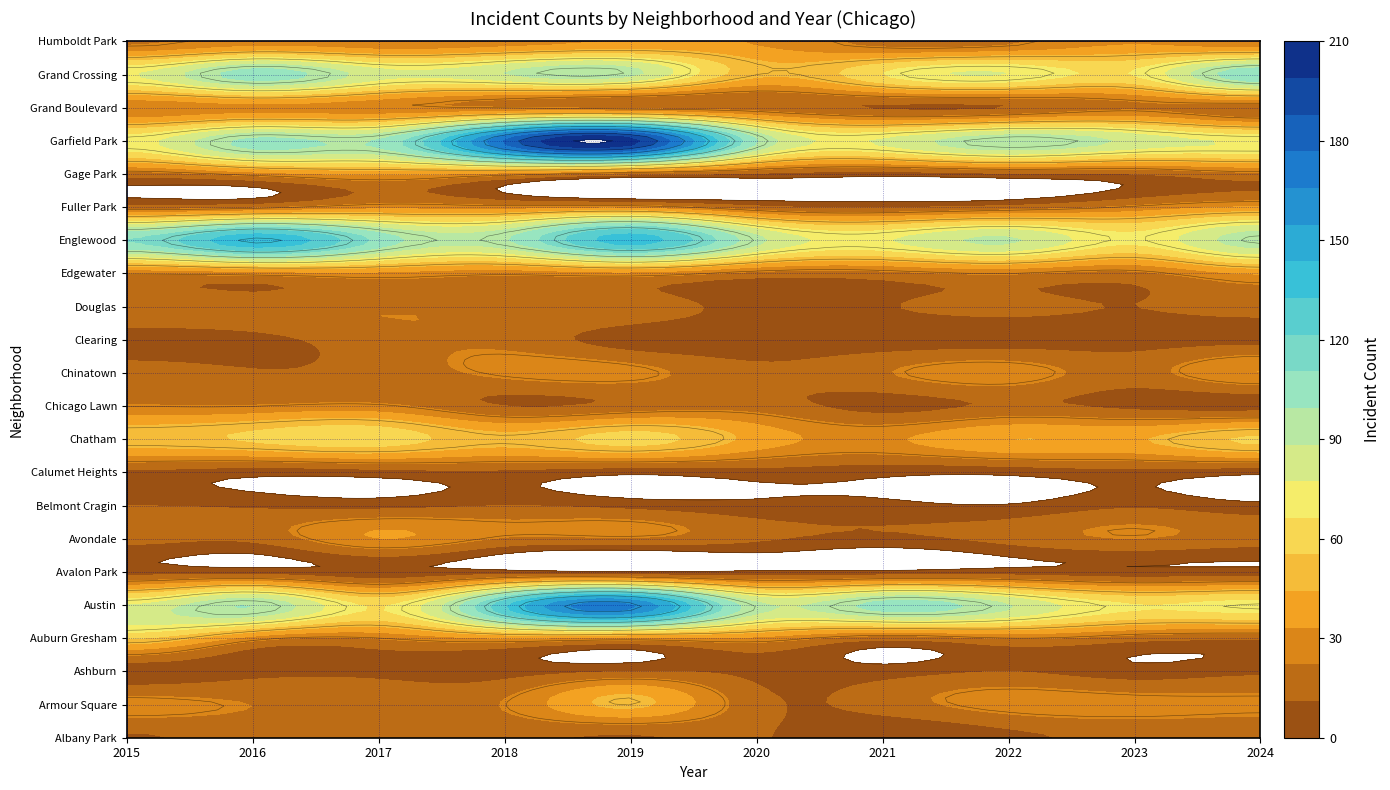

Which series has the largest total across all categories?

Garfield Park